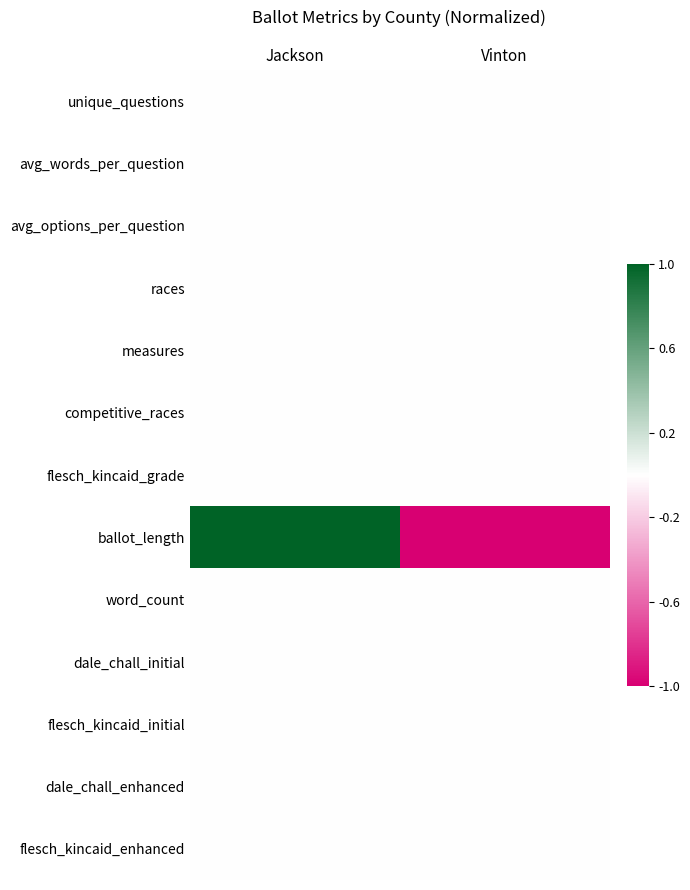

At which category is the sum across all series the highest?

Jackson